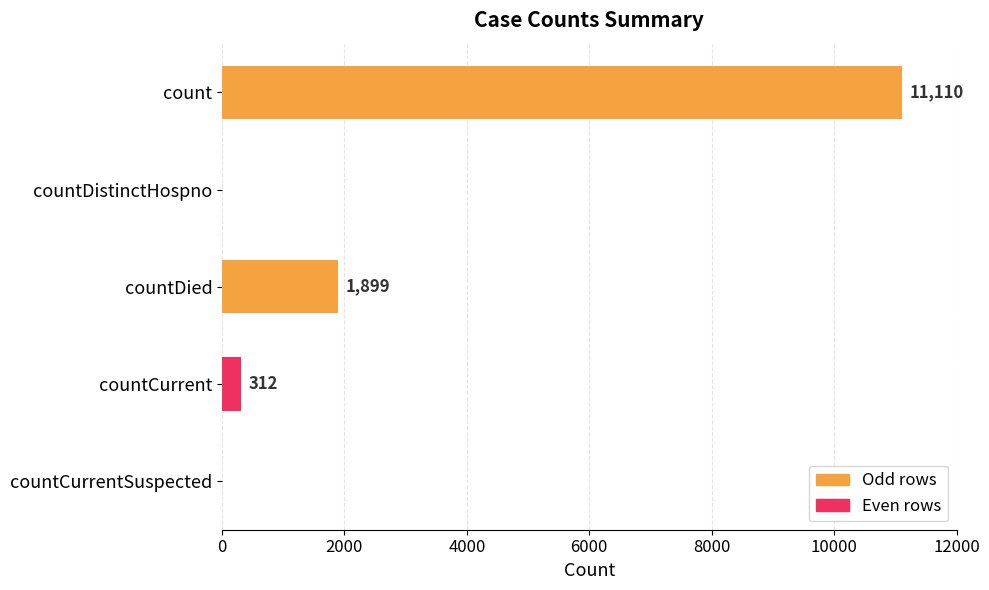

Reading top to bottom, list all the values displayed in this chart.

count=11110	countDistinctHospno=0	countDied=1899	countCurrent=312	countCurrentSuspected=0